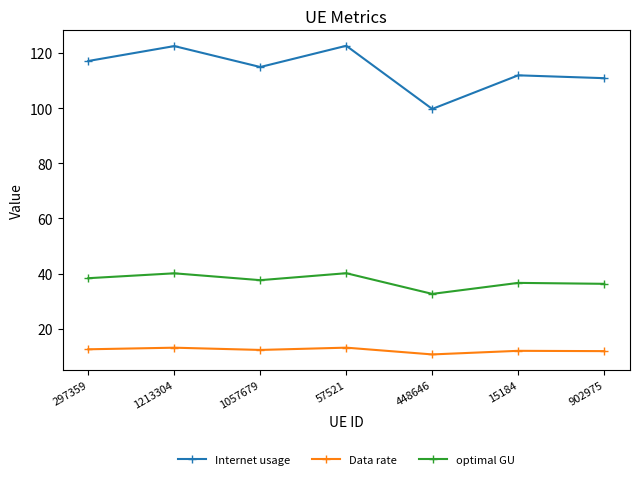

Where does the Internet usage series first go above 114?

297359